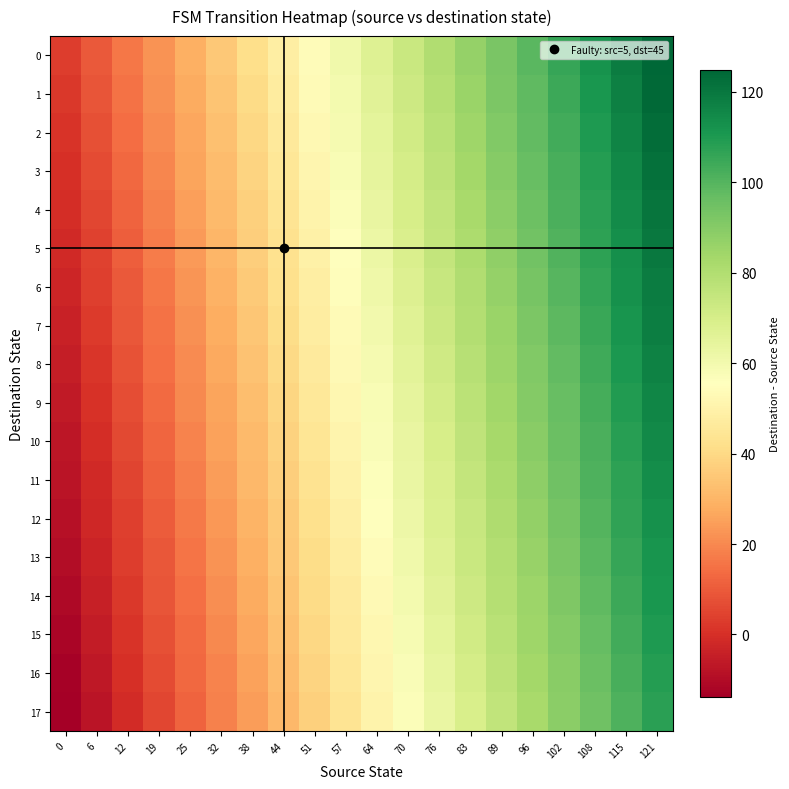

Rank the series by their maximum value, from lowest to highest.

row_17, row_16, row_15, row_14, row_13, row_12, row_11, row_10, row_9, row_8, row_7, row_6, row_5, row_4, row_3, row_2, row_1, row_0